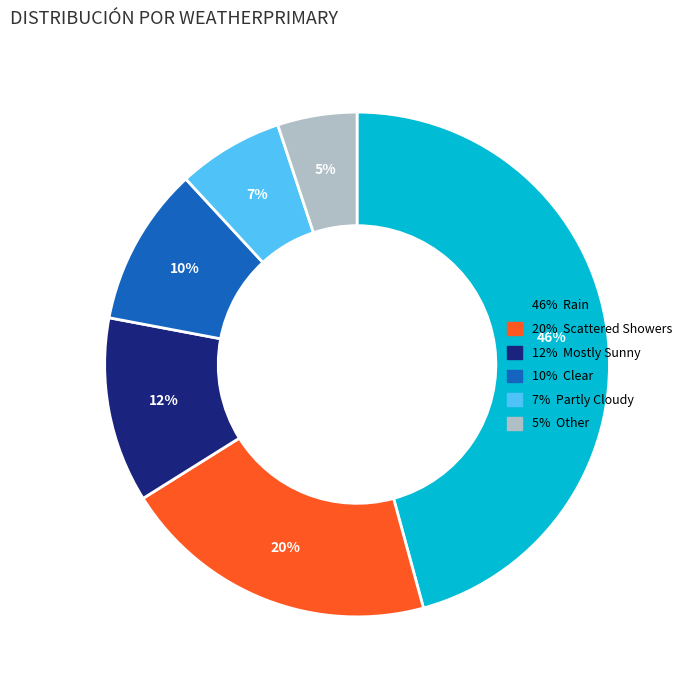

Is there a majority slice in this chart?

No